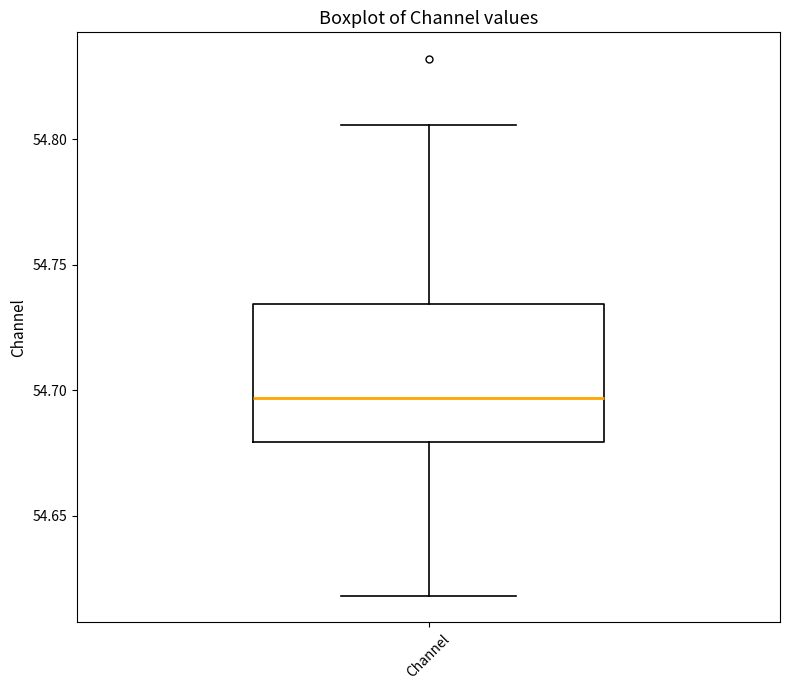

Where does the median line of the box for Channel sit on the y-axis? The values are not printed on the chart, so give them approximately, as read against the axis.

54.695